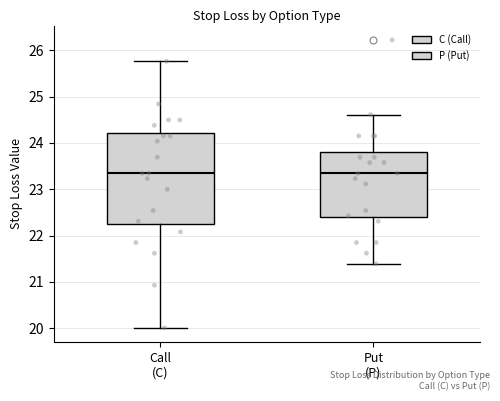

Comparing the boxes themselves (not the whiskers), which one is the tallest?

Call (C)